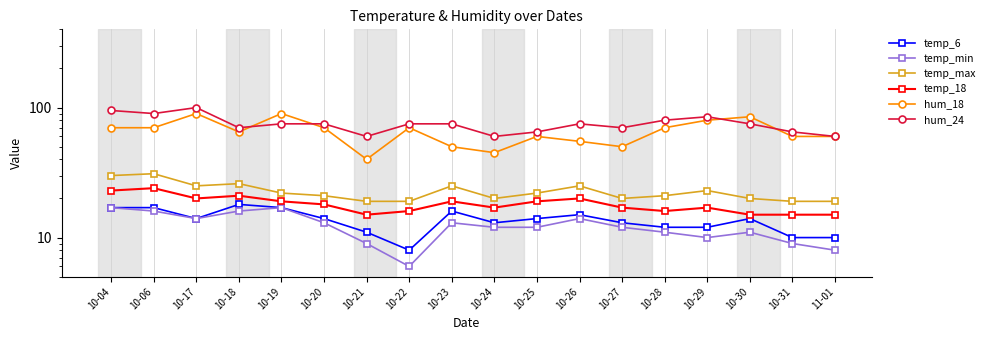

Is the value of temp_max at 10-17 greater than the value of temp_min at 10-31?

Yes